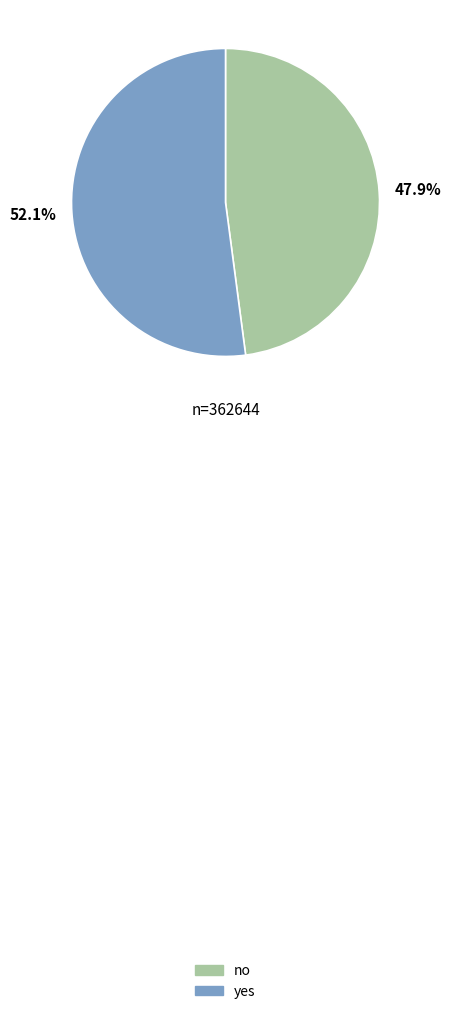

Does any single category account for the majority?

Yes